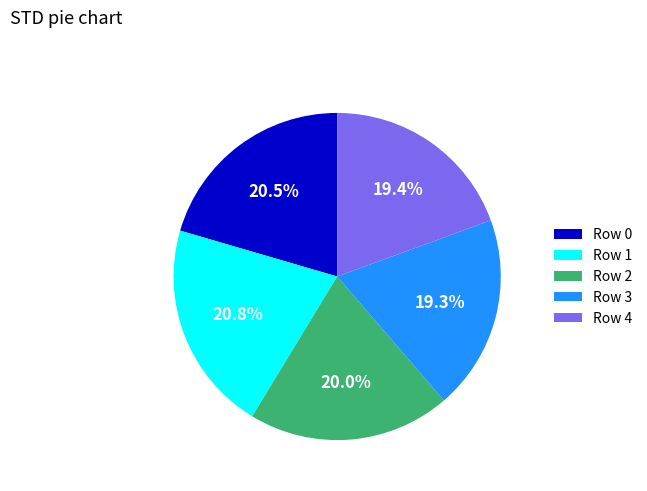

Do Row 3 and Row 0 together represent more than half of the pie?

No